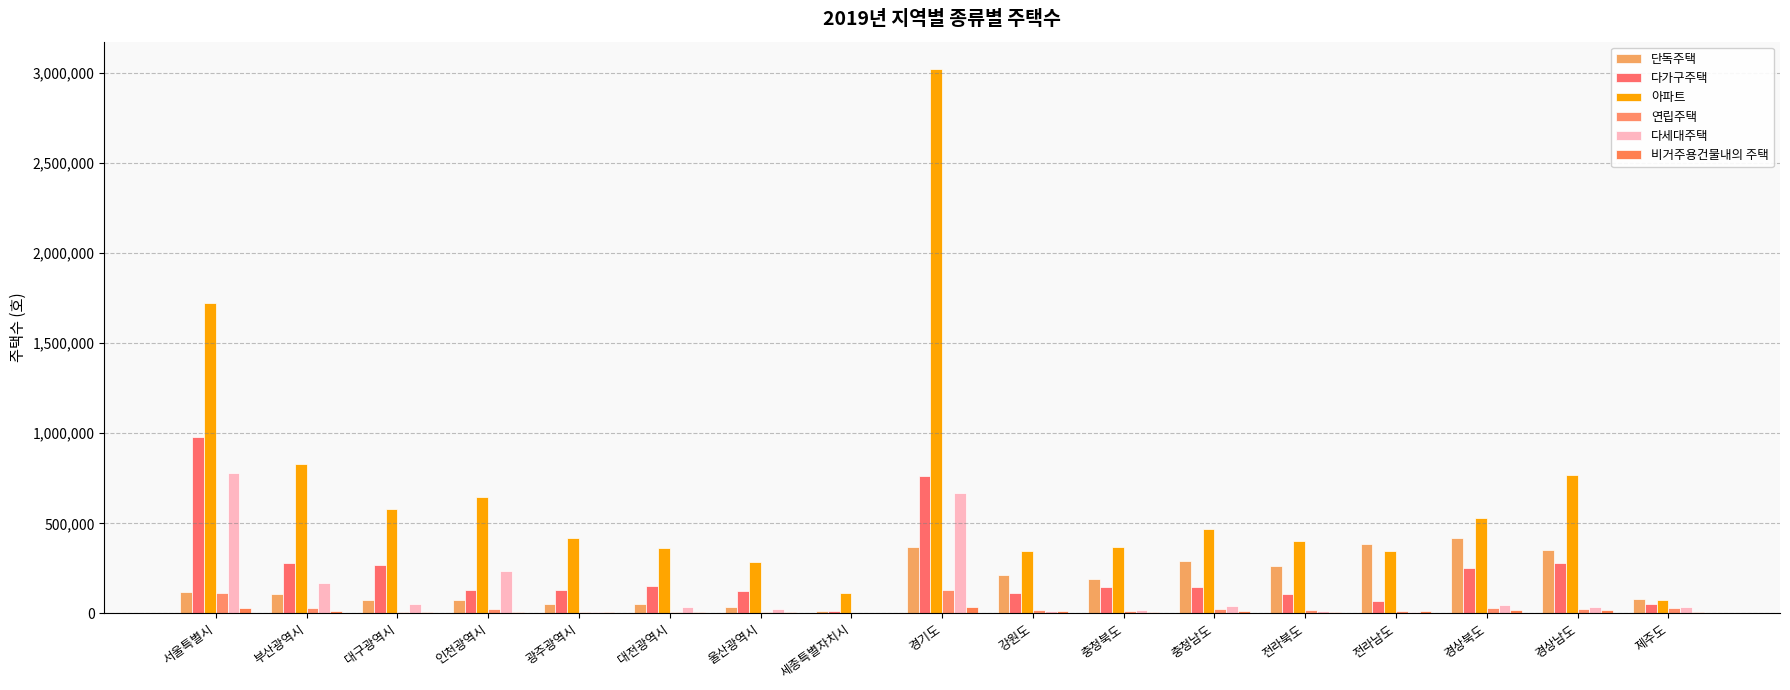

Is the value of 다세대주택 at 충청북도 greater than the value of 아파트 at 강원도?

No